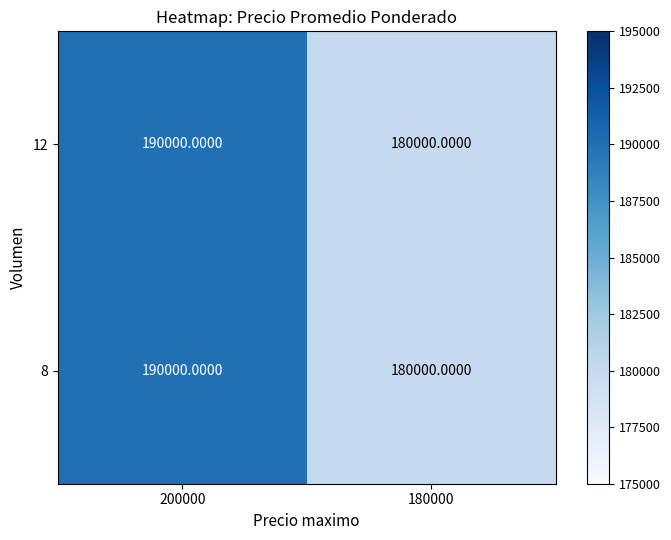

What is the sum of the 12 values at 200000 and 180000?

370000